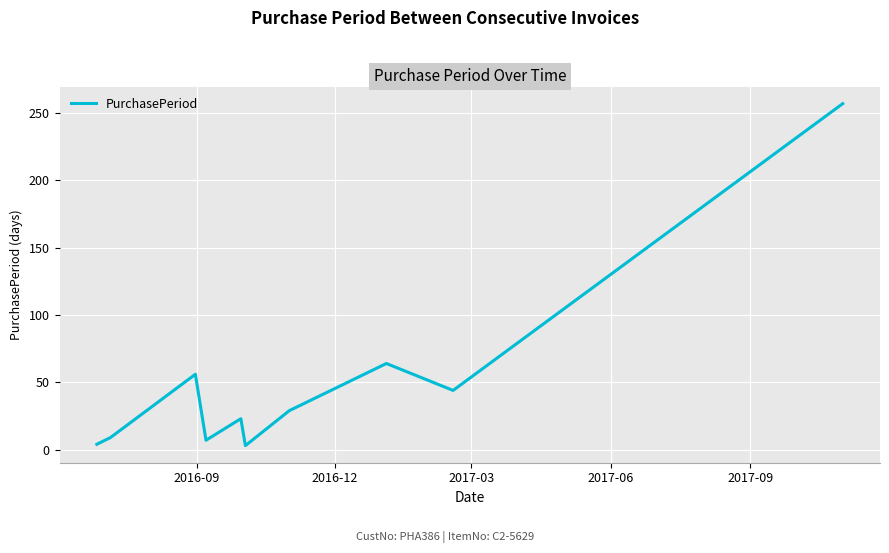

What is the difference between the maximum and minimum values?

254